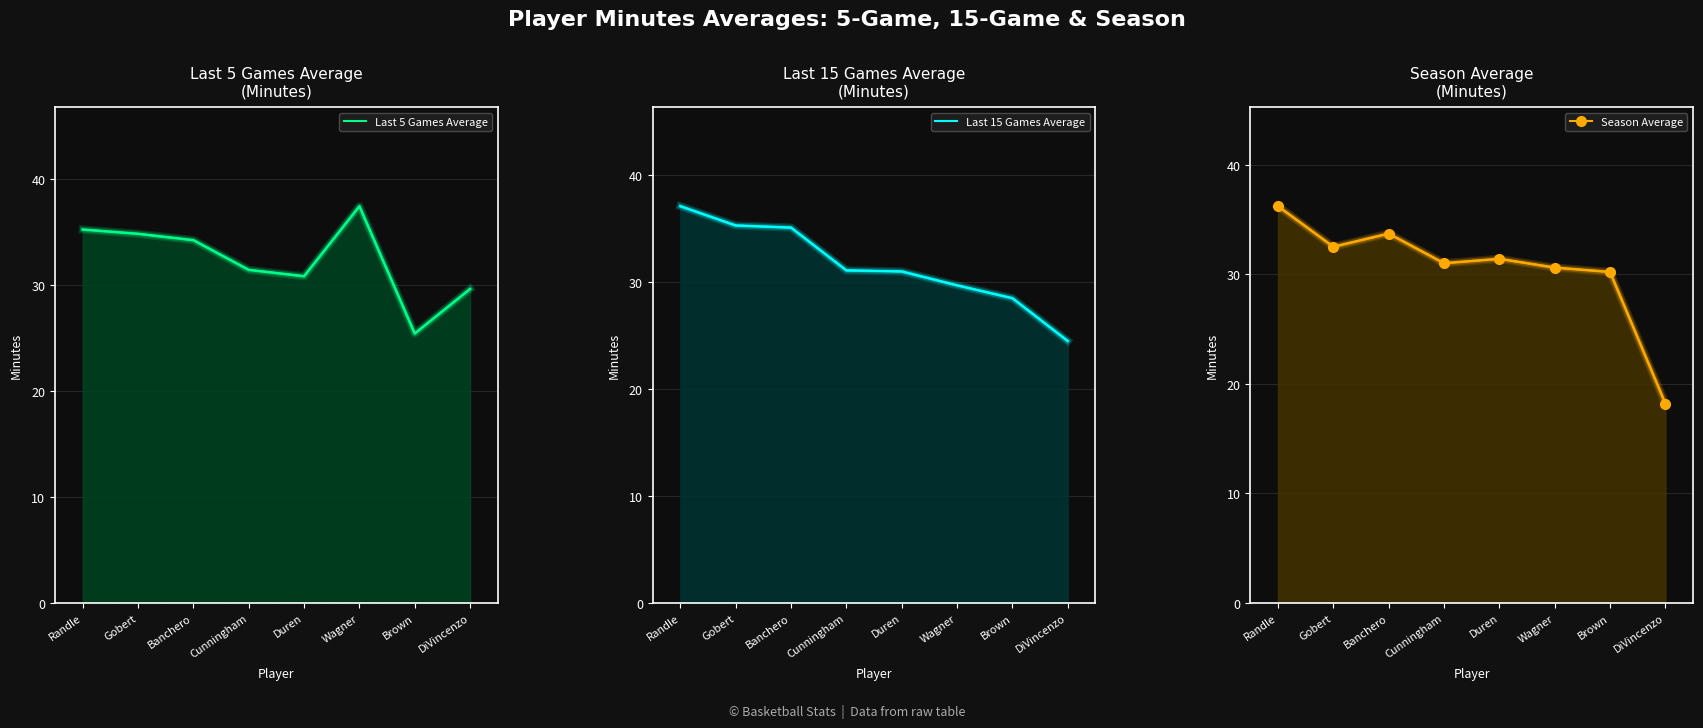

At which label is Last 5 Games Average closest to 31?

Duren